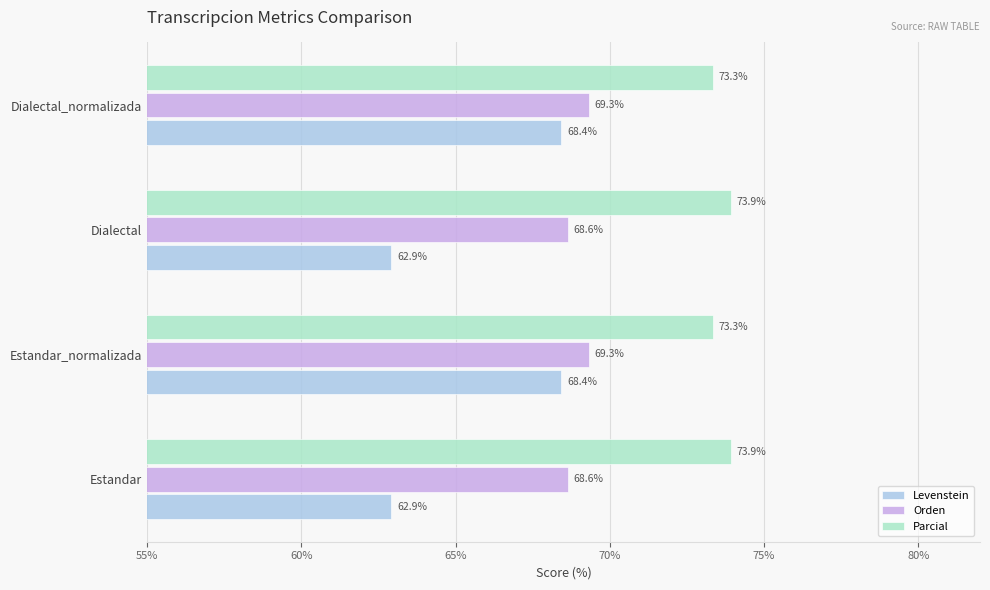

What is the minimum value for Orden?

68.6